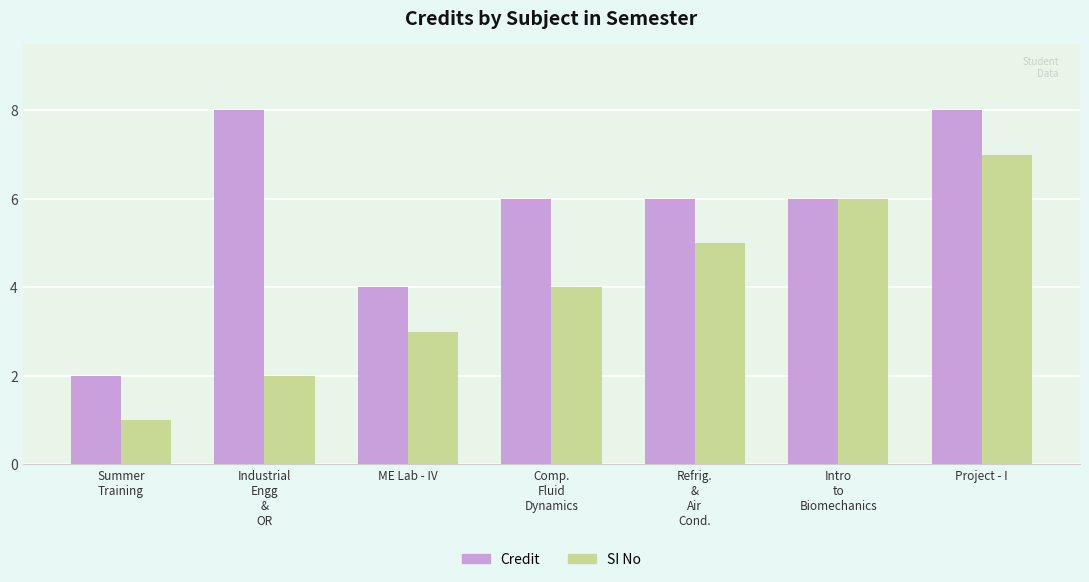

Reading left to right, what are all the values shown in this chart?

Credit: 2	8	4	6	6	6	8
SI No: 1	2	3	4	5	6	7